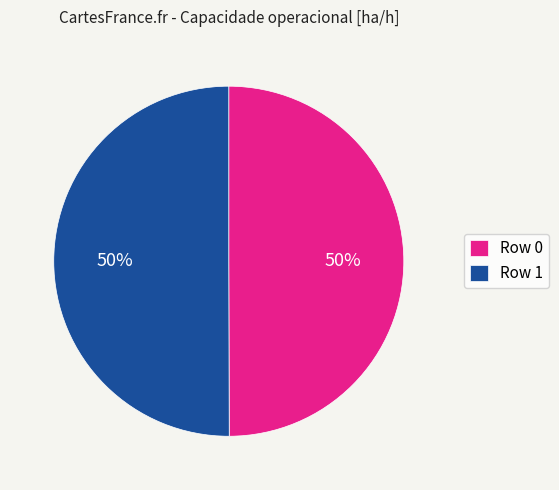

What percentage is the Row 1 slice, to the nearest percent?

50%